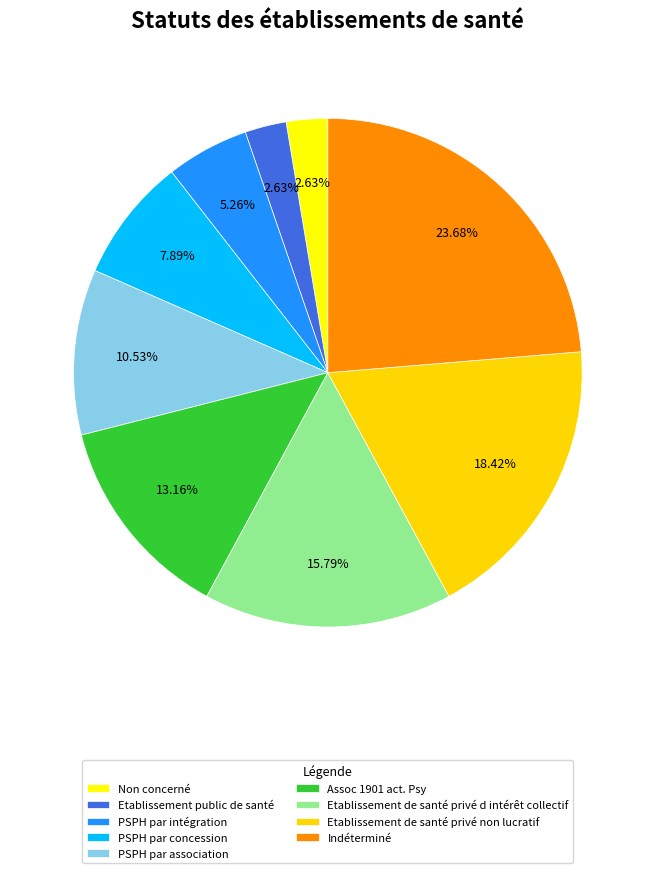

Between Etablissement de santé privé non lucratif and Indéterminé, which is larger?

Indéterminé